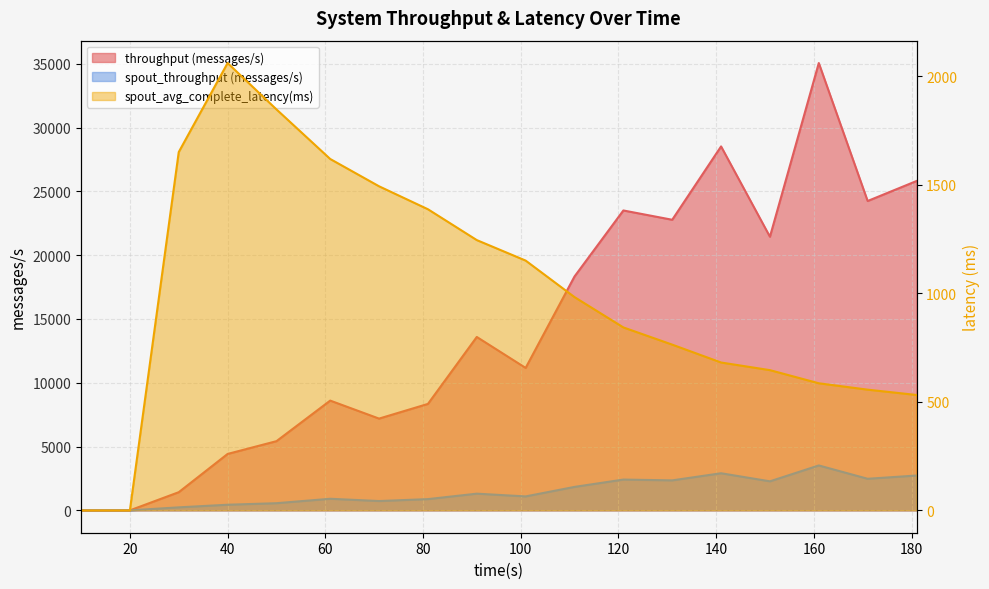

At which category does spout_throughput (messages/s) reach its first local valley?

71